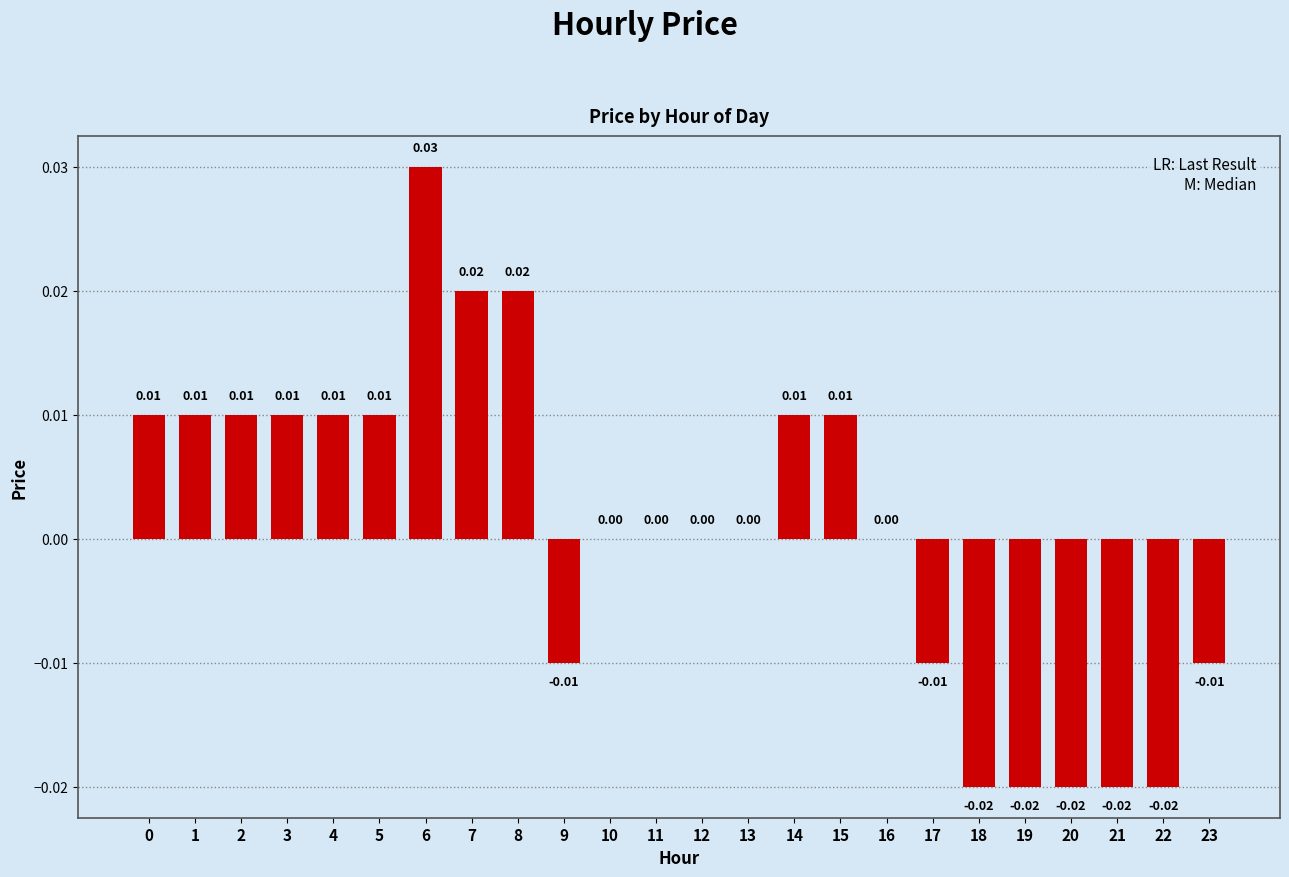

Does the chart contain stacked bars?

No